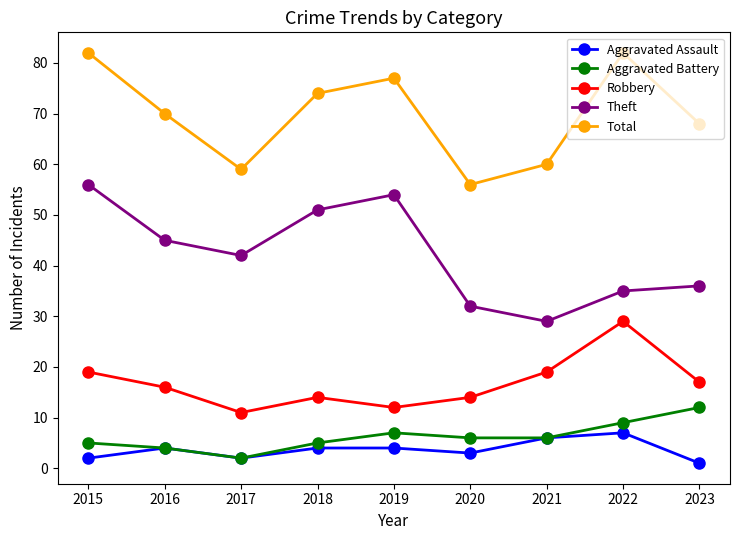

At which label is Aggravated Battery closest to 7?

2019